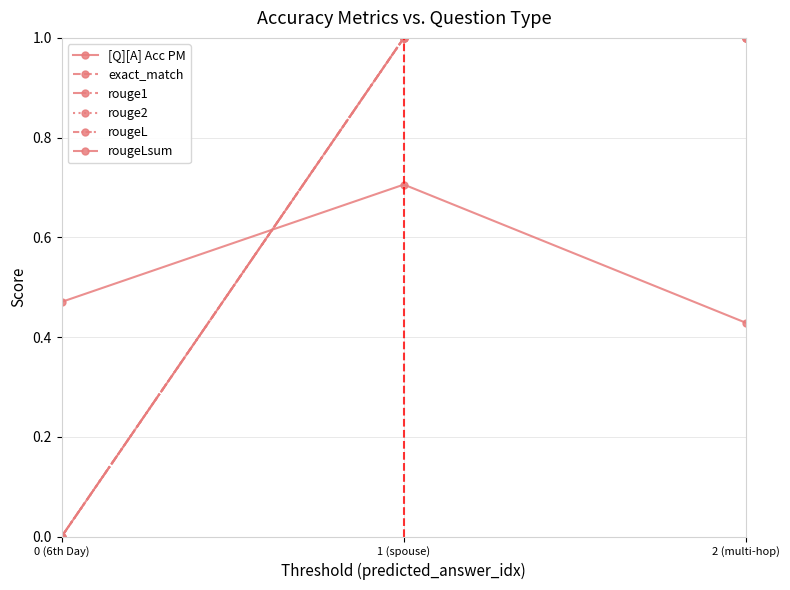

Rank the categories by rougeLsum value from lowest to highest.

0 (6th Day), 1 (spouse), 2 (multi-hop)